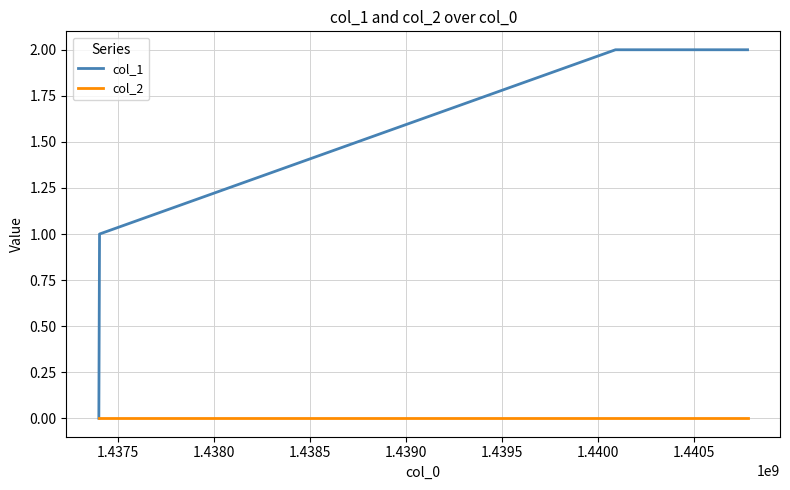

Reading right to left, list all the values displayed in this chart.

col_1: 2	2	1	0
col_2: 0	0	0	0